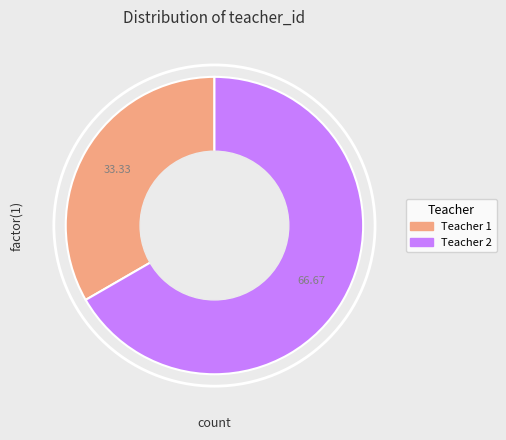

Do Teacher 1 and Teacher 2 together represent more than half of the pie?

Yes